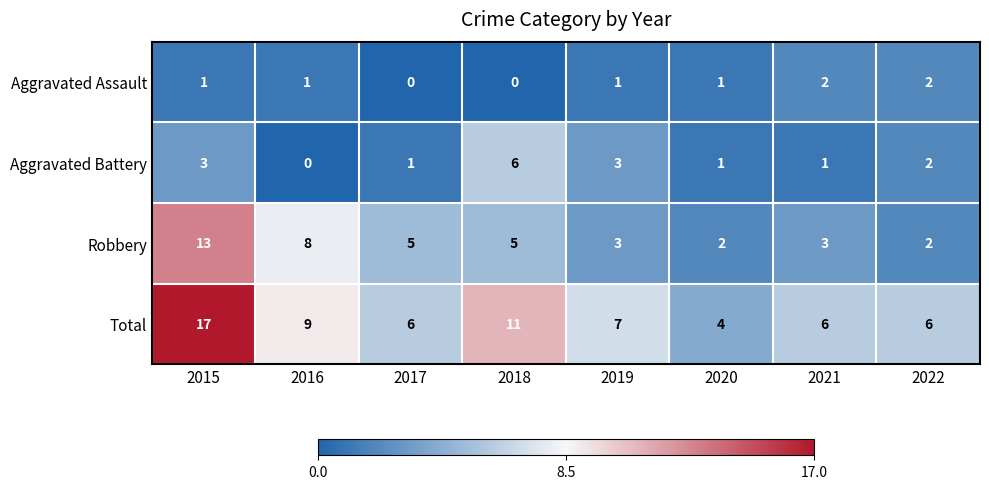

Which label corresponds to the largest value in the chart?

2015